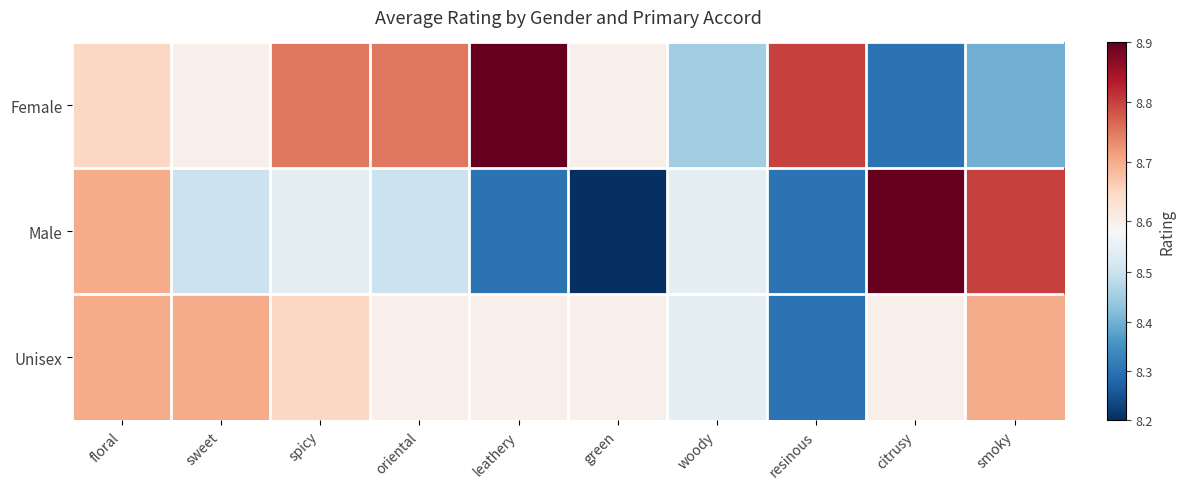

What is the spread (max minus min) of values at green?

0.4